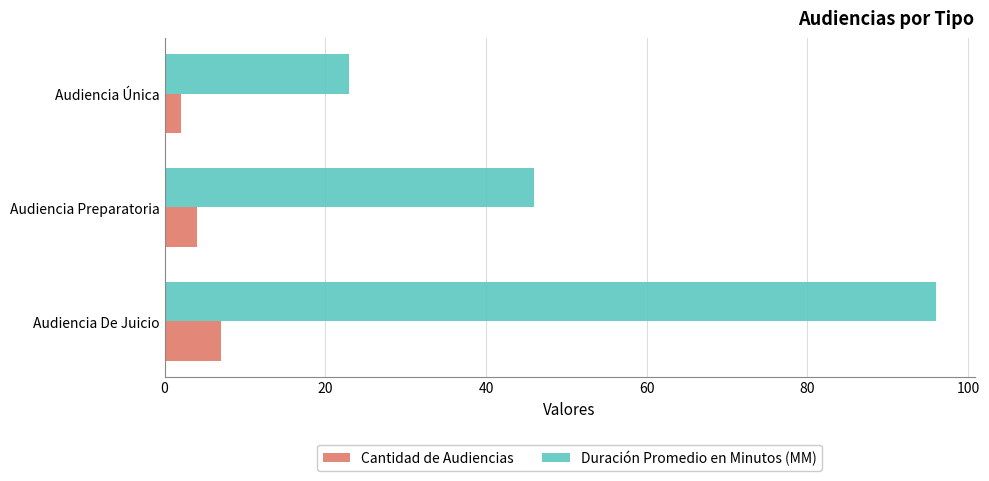

Rank the series by their maximum value, from highest to lowest.

Duración Promedio en Minutos (MM), Cantidad de Audiencias